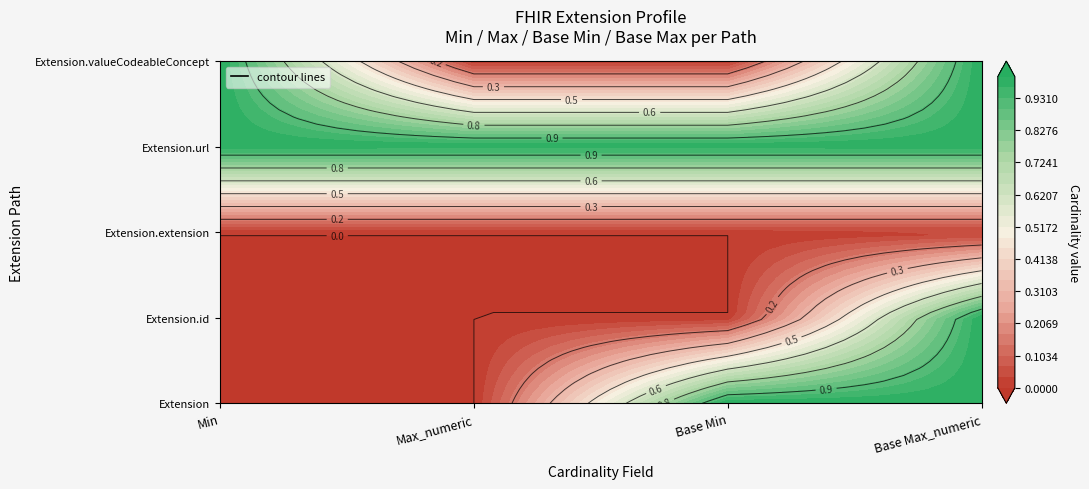

Which series has the largest total across all categories?

Extension.url